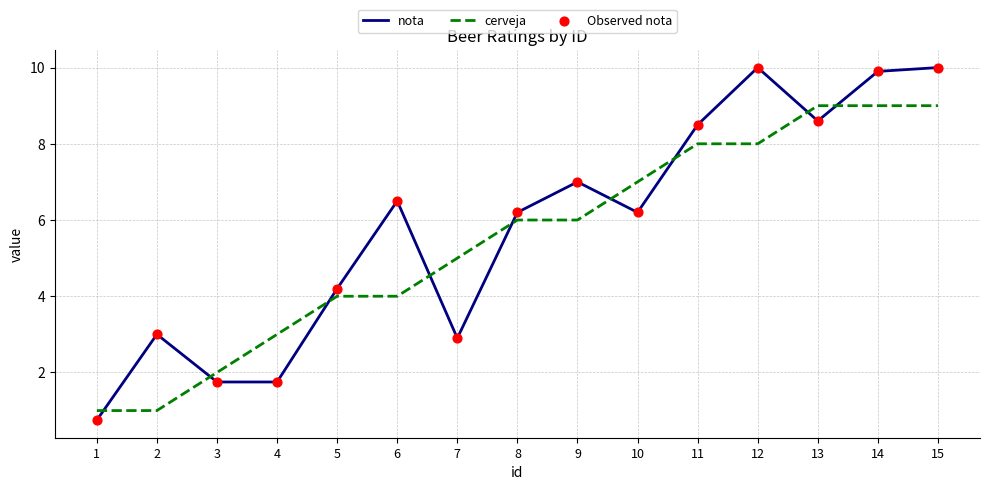

Which series has the largest range (max minus min)?

nota